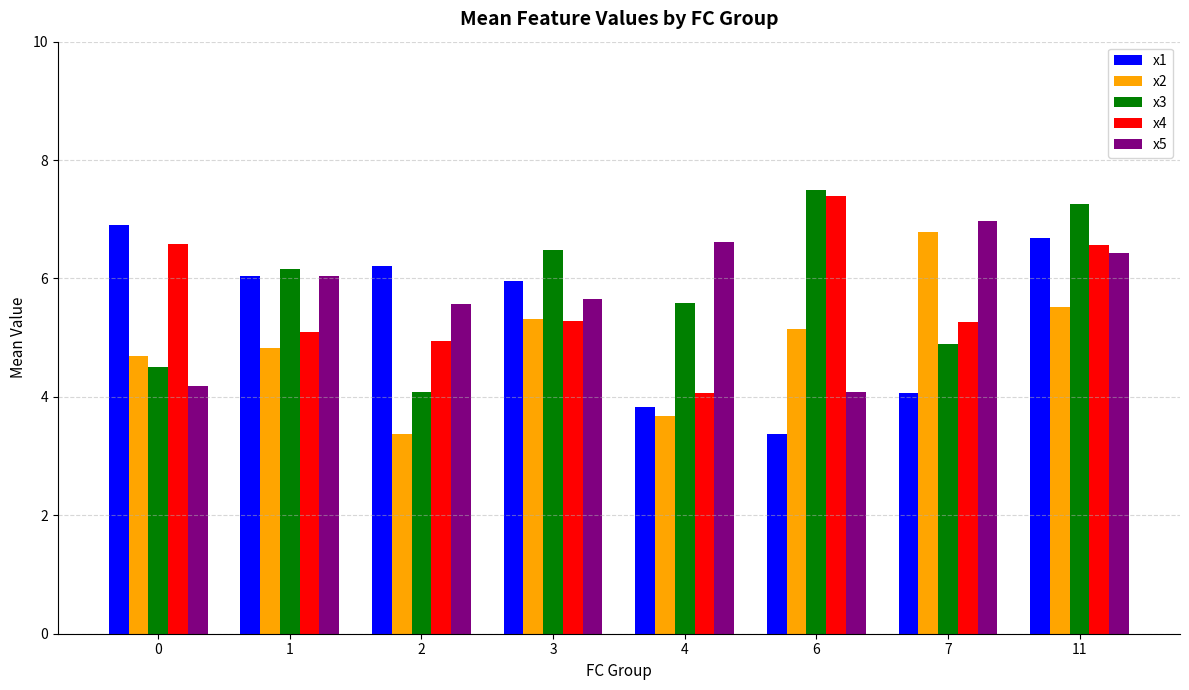

The value of x1 at 4 is 3.8. True or false?

True